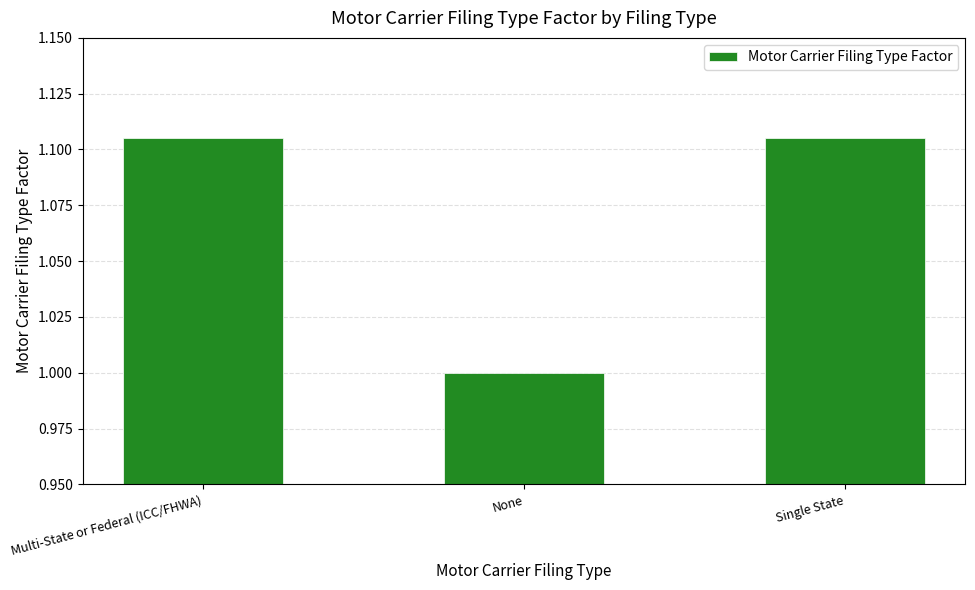

What is the sum of the values at Multi-State or Federal (ICC/FHWA) and None?

2.1